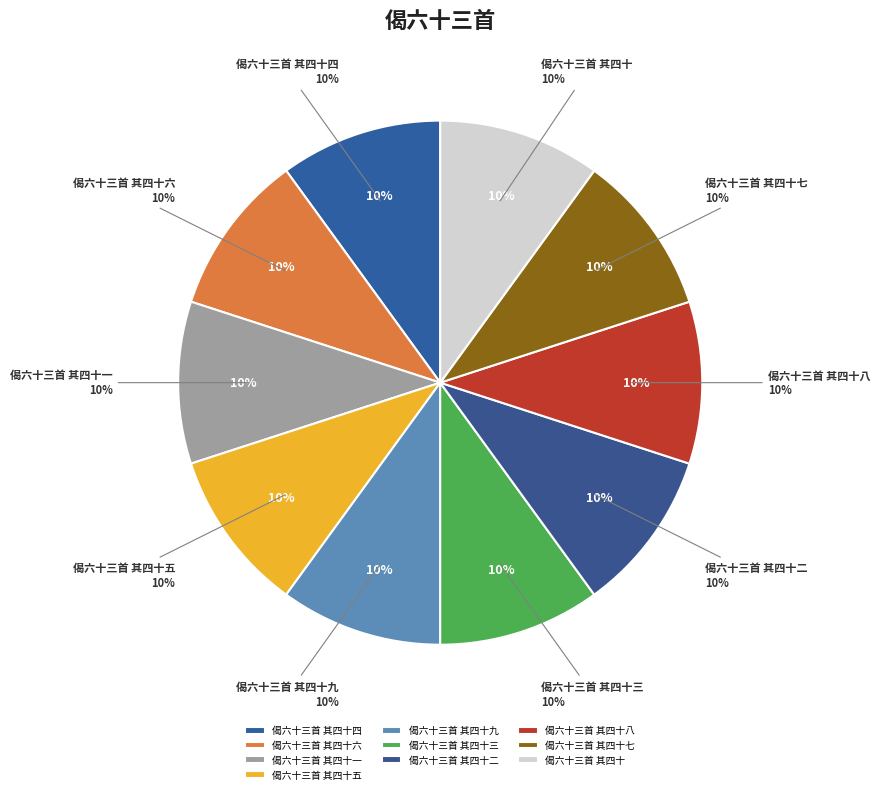

Combined, do 偈六十三首 其四十三 and 偈六十三首 其四十七 account for over 50%?

No